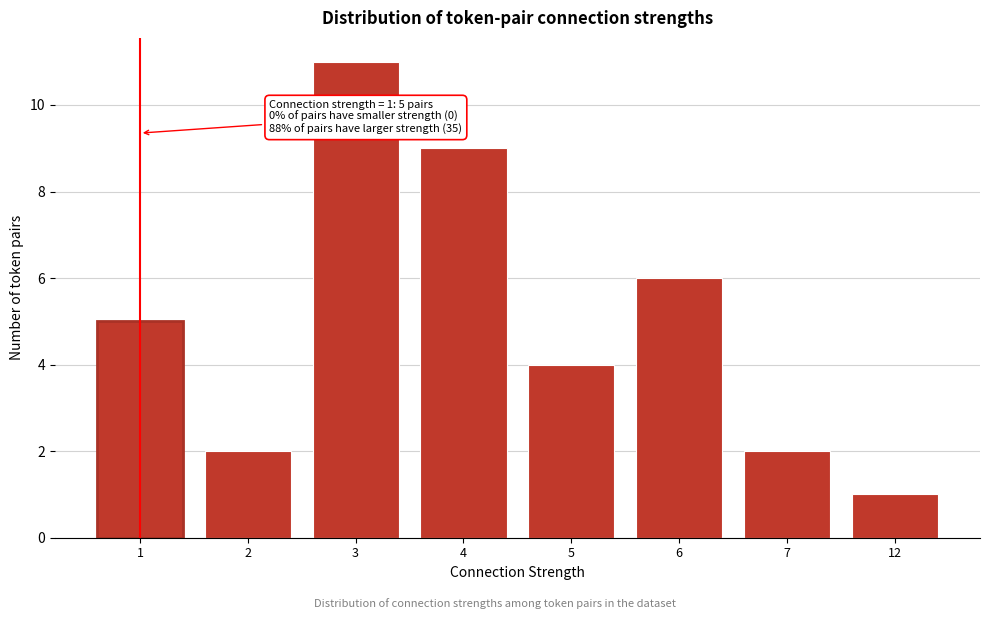

Reading right to left, extract all data points from this chart.

1	2	6	4	9	11	2	5